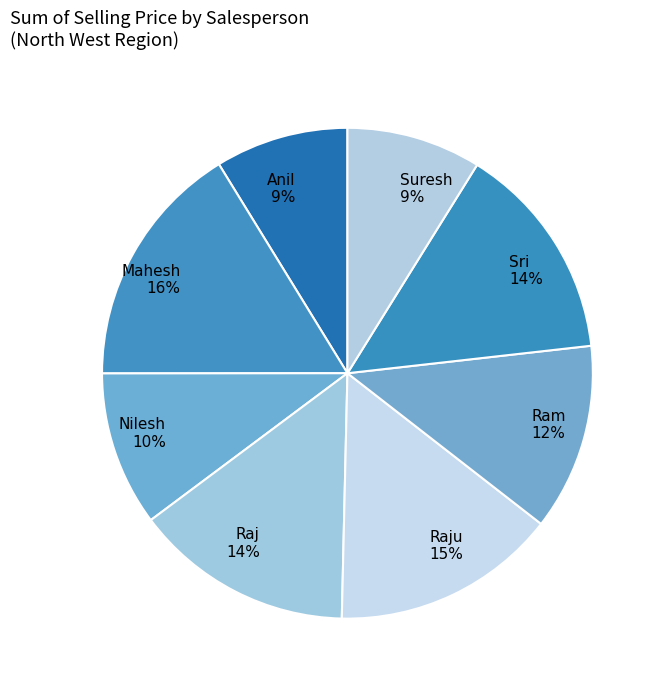

Is the sum of Nilesh 10% and Sri 14% greater than half?

No